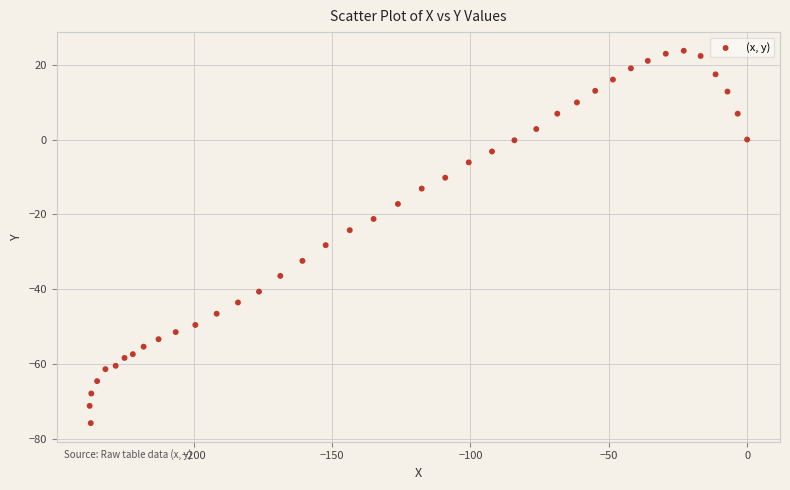

What is the range of Y values (max minus min)?

99.4